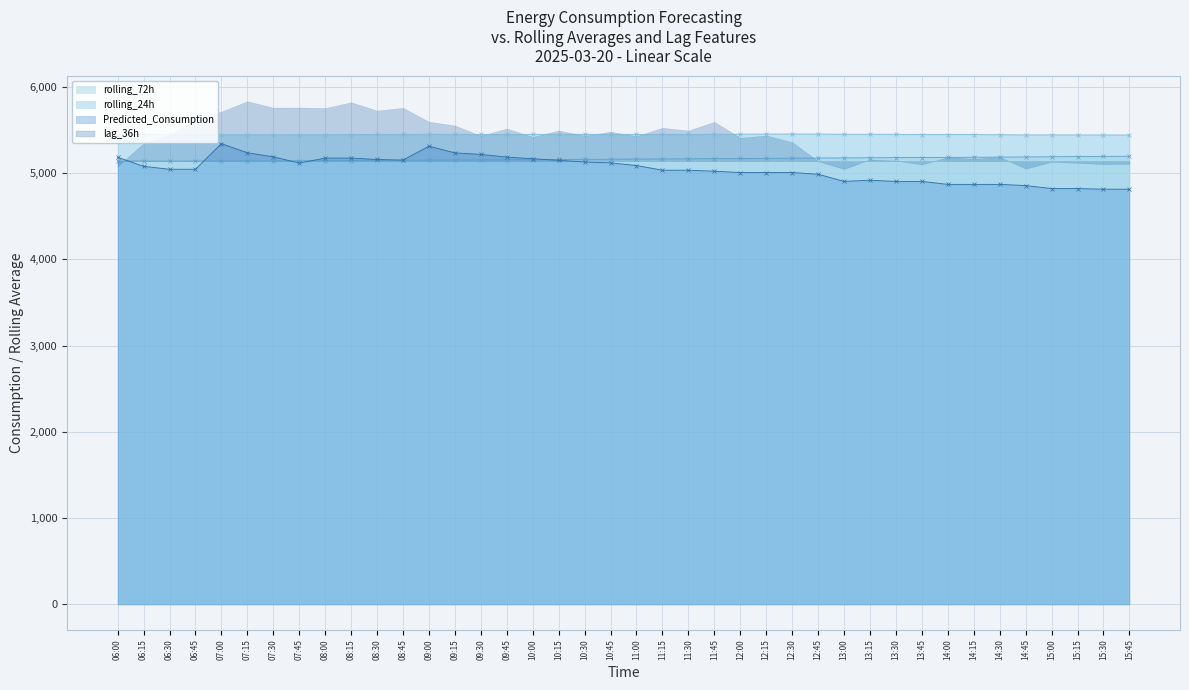

Which label corresponds to the largest value in the chart?

12:30